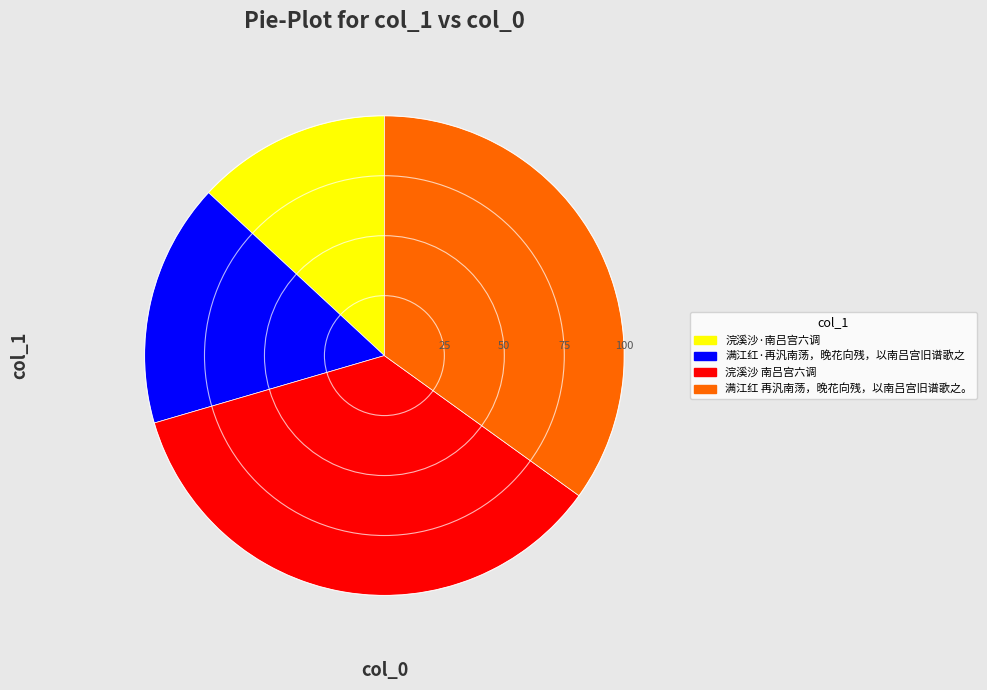

Is there a majority slice in this chart?

No